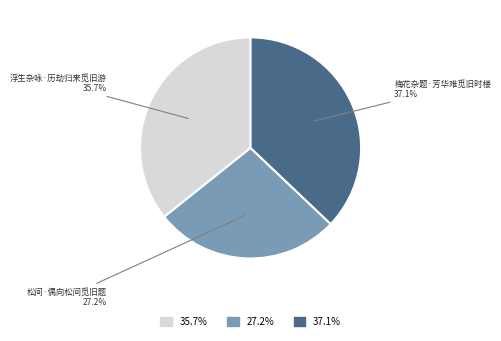

Does any single category account for the majority?

No